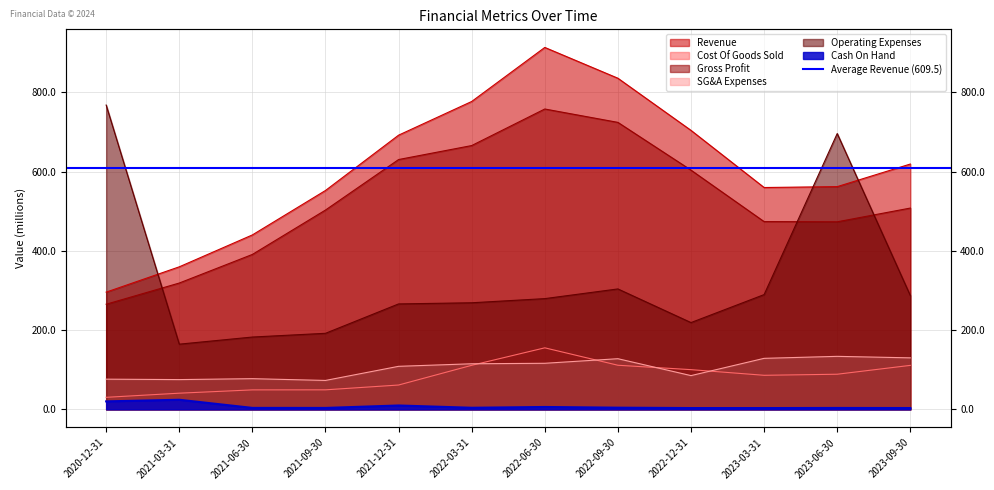

Reading left to right, what are all the values shown in this chart?

Revenue: 296.0	359.9	440.4	552.6	692.2	777.2	913.6	835.9	704.2	560.0	562.3	619.3
Cost Of Goods Sold: 30.5	40.9	49.2	49.4	61.5	111.3	155.4	111.4	100.3	86.1	88.8	111.1
Gross Profit: 265.5	319.0	391.1	503.2	630.7	665.9	758.2	724.4	603.9	474.0	473.5	508.2
SG&A Expenses: 76.3	75.2	77.6	73.1	108.7	115.2	116.4	127.9	85.3	128.9	133.9	130.1
Operating Expenses: 768.2	164.7	182.6	192.1	266.2	269.1	279.6	304.1	219.2	289.8	696.3	287.3
Cash On Hand: 20.2	24.4	3.8	3.7	9.9	4.2	6.1	4.3	3.4	3.4	3.6	3.5